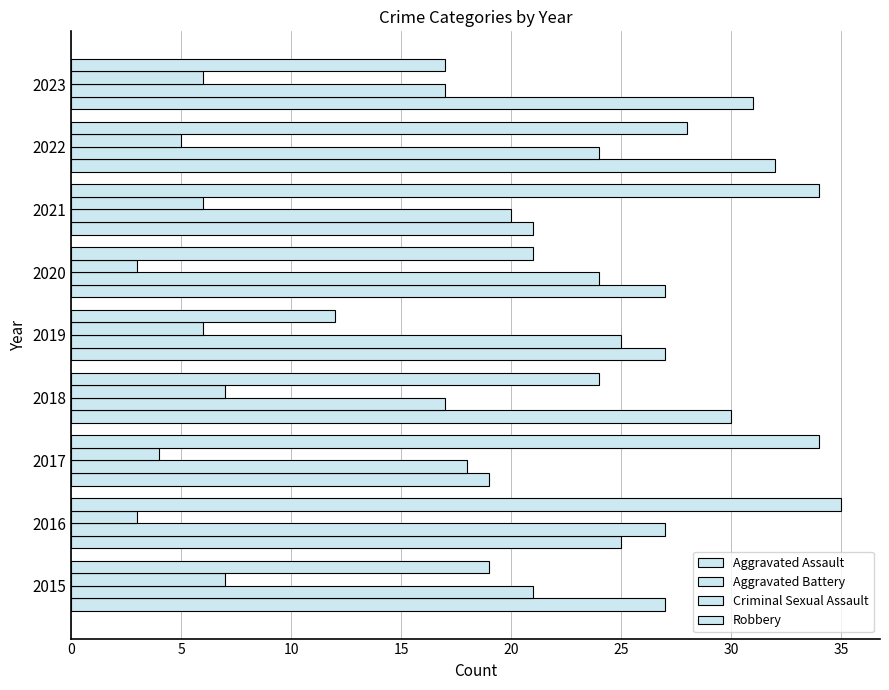

Which series has the widest spread of values?

Robbery